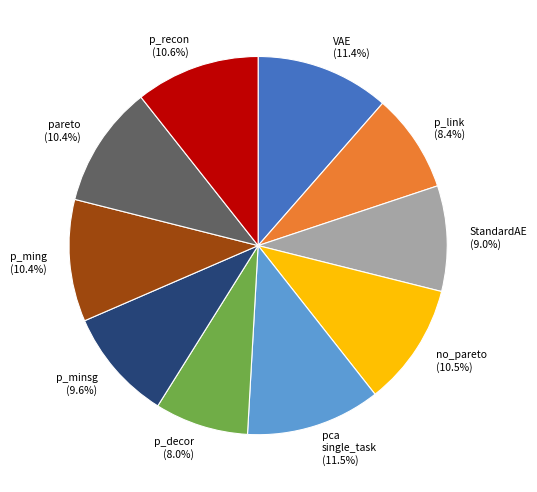

Is there any slice that represents more than half of the pie?

No